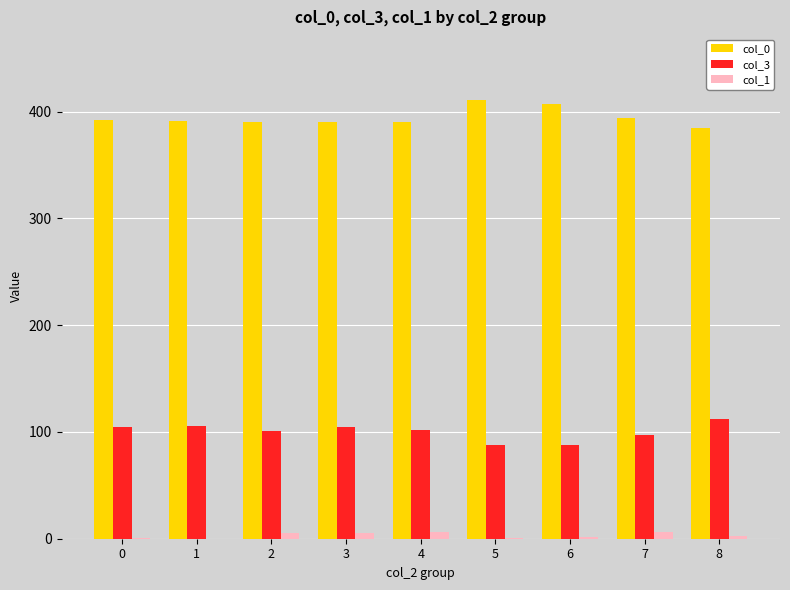

Which series has the largest total across all categories?

col_0